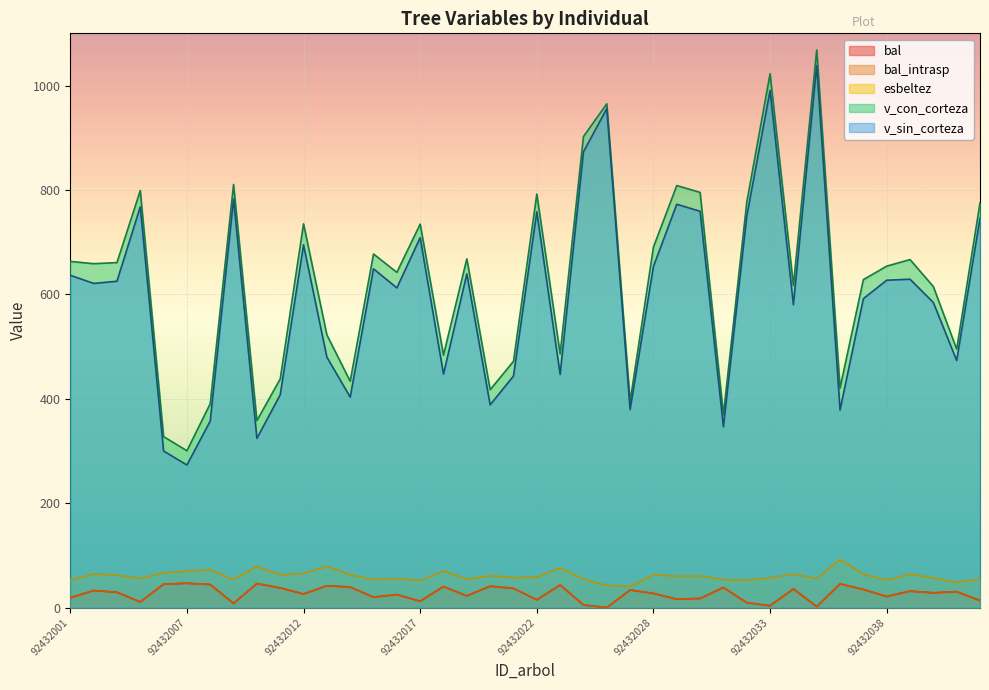

At how many categories does at least one series exceed 239?

40